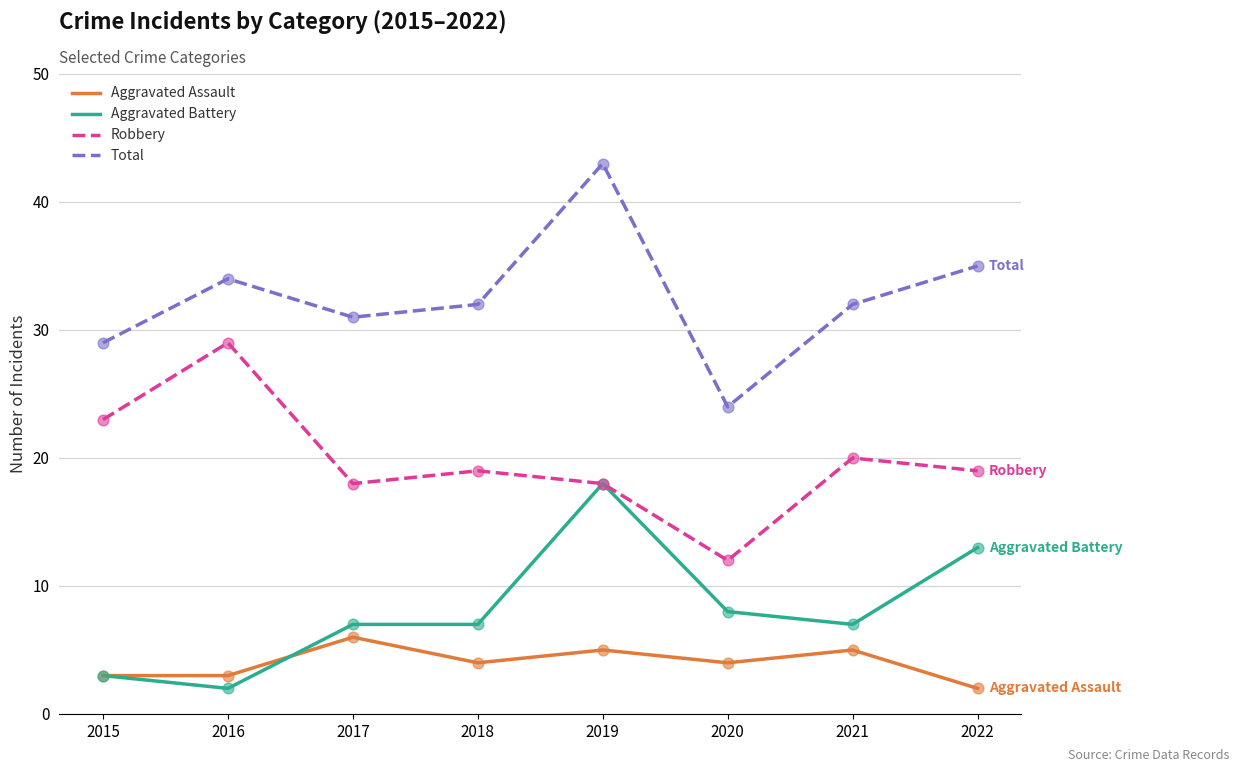

Between 2015 and 2022, which series saw the biggest shift?

Aggravated Battery